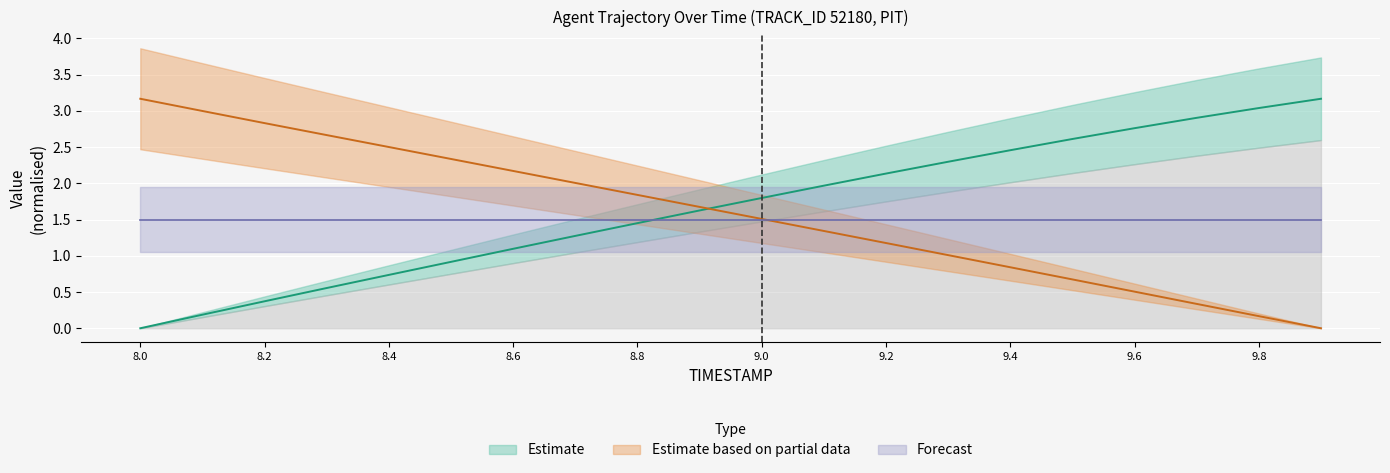

Is this an area chart (filled region under the line)?

No